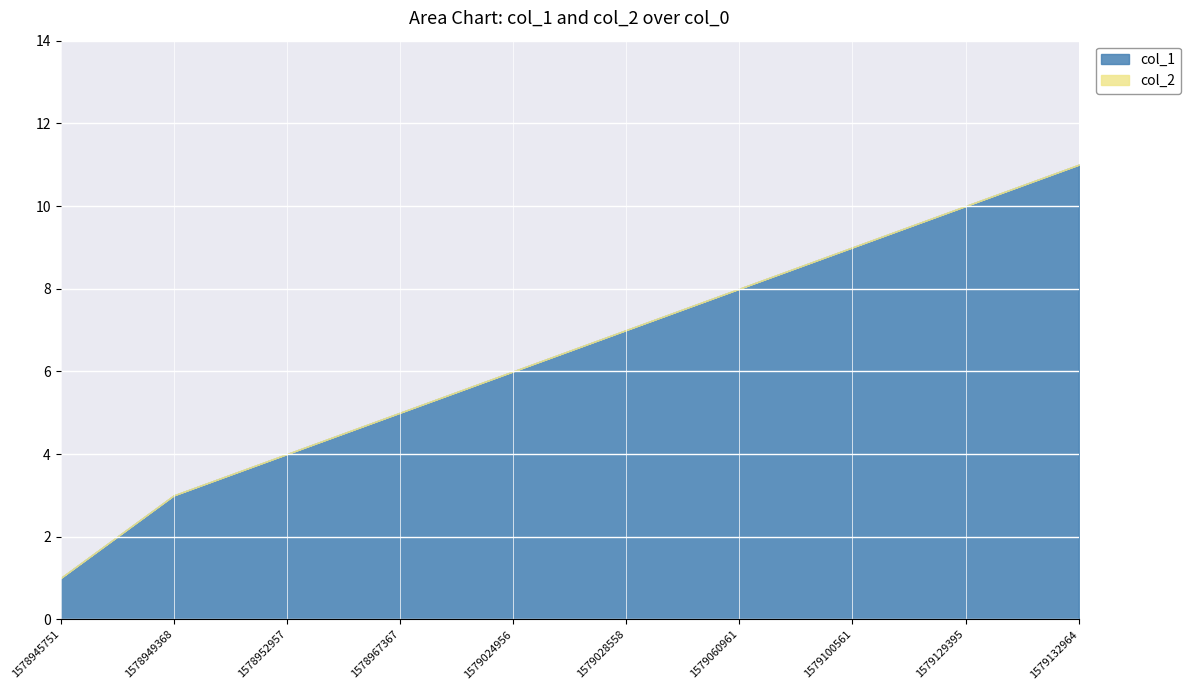

At 1579060961, list the series in order from smallest to largest.

col_2, col_1